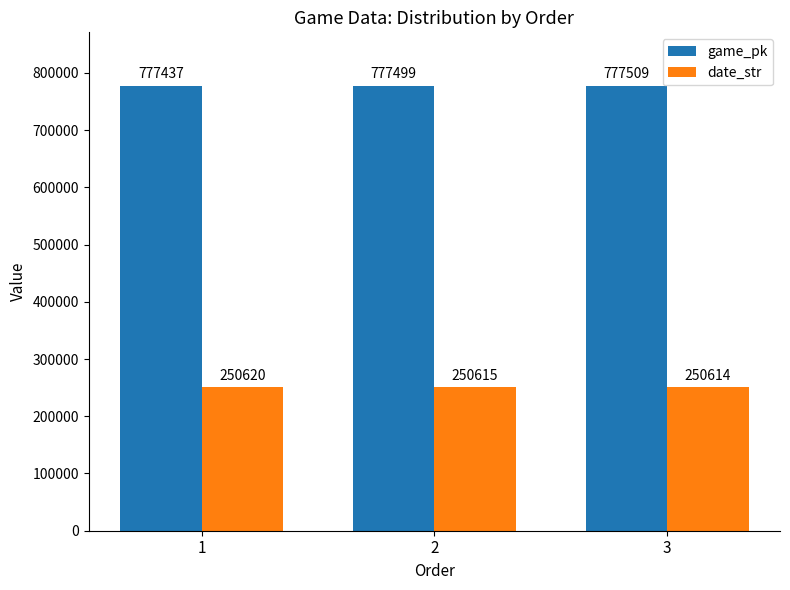

What is the lowest value of the game_pk series?

777437